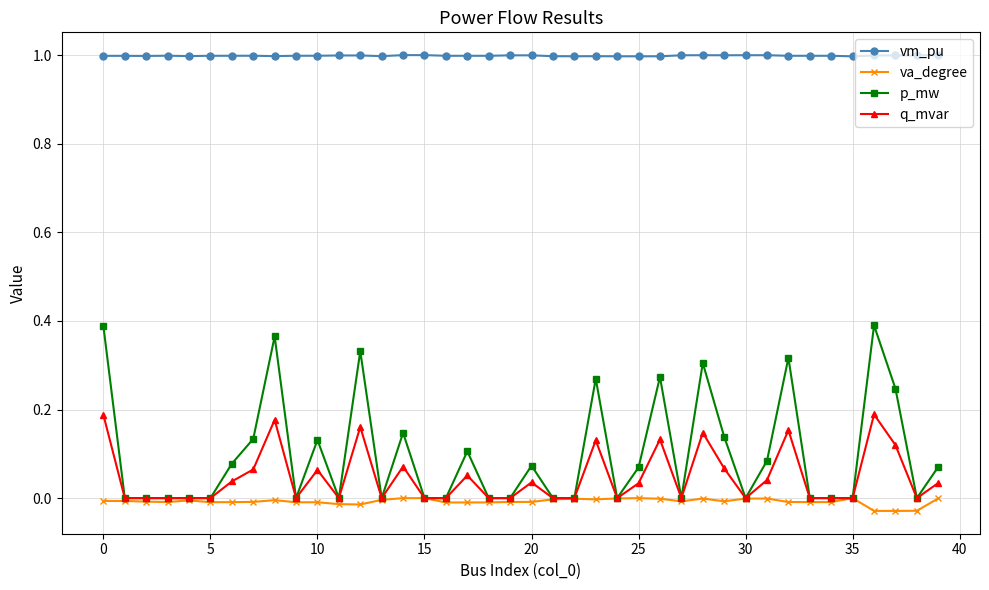

What is the maximum value shown in the chart?

1.0